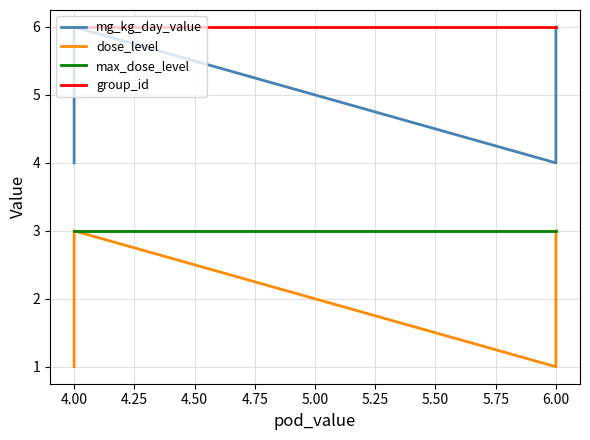

Reading right to left, what are all the values shown in this chart?

mg_kg_day_value: 6	4	6	4
dose_level: 3	1	3	1
max_dose_level: 3	3	3	3
group_id: 6	6	6	6